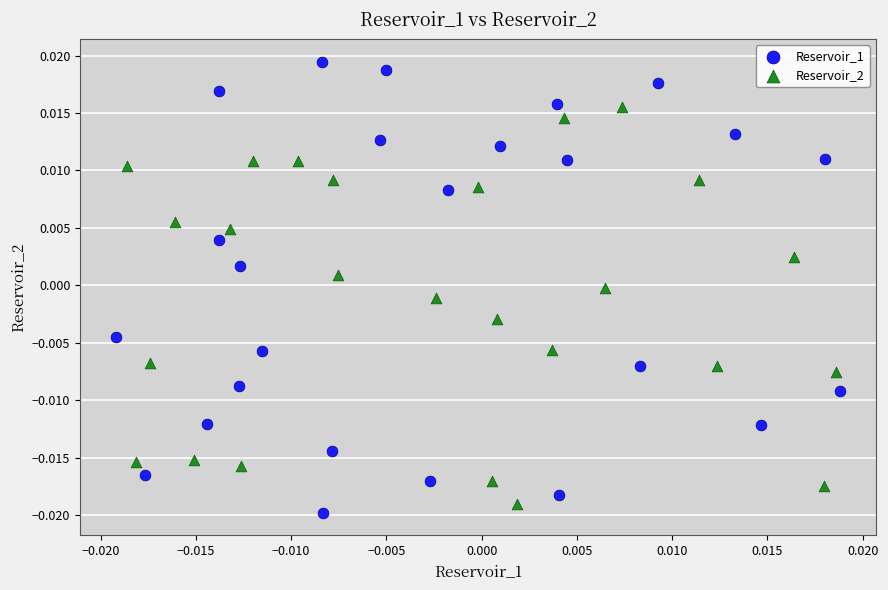

What are all the series names shown in the legend?

Reservoir_1, Reservoir_2